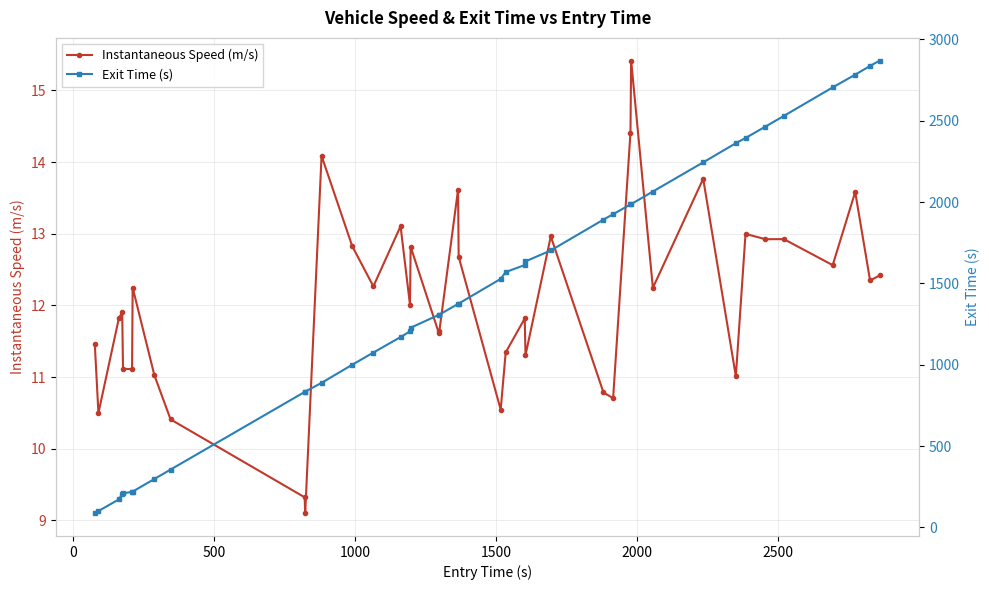

What is the smallest value displayed?

9.1